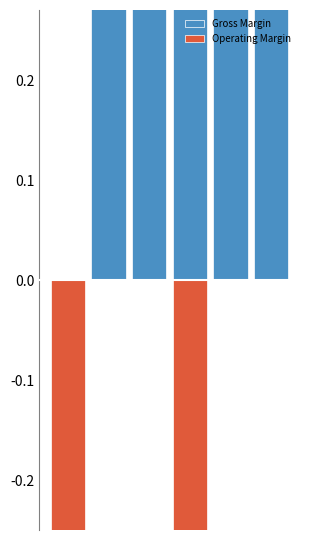

Between Gross Margin and Gross Margin, which is larger?

Gross Margin